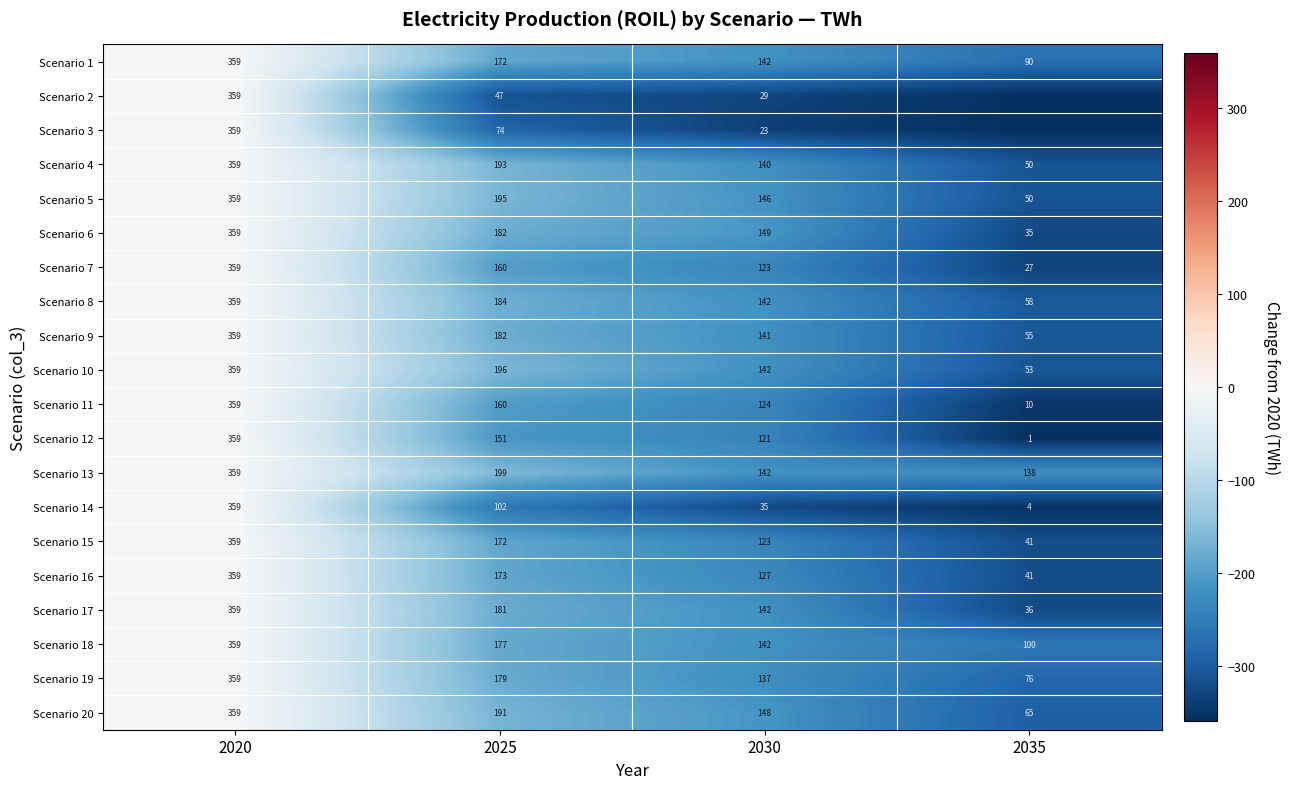

Is the value of Scenario 19 at 2035 greater than the value of Scenario 5 at 2025?

No